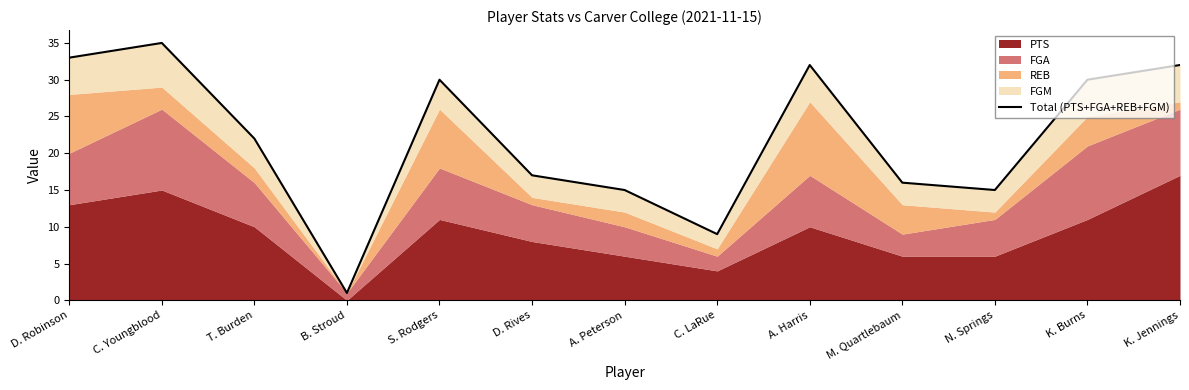

Reading left to right, what are all the values shown in this chart?

D. Robinson=33	C. Youngblood=35	T. Burden=22	B. Stroud=1	S. Rodgers=30	D. Rives=17	A. Peterson=15	C. LaRue=9	A. Harris=32	M. Quartlebaum=16	N. Springs=15	K. Burns=30	K. Jennings=32